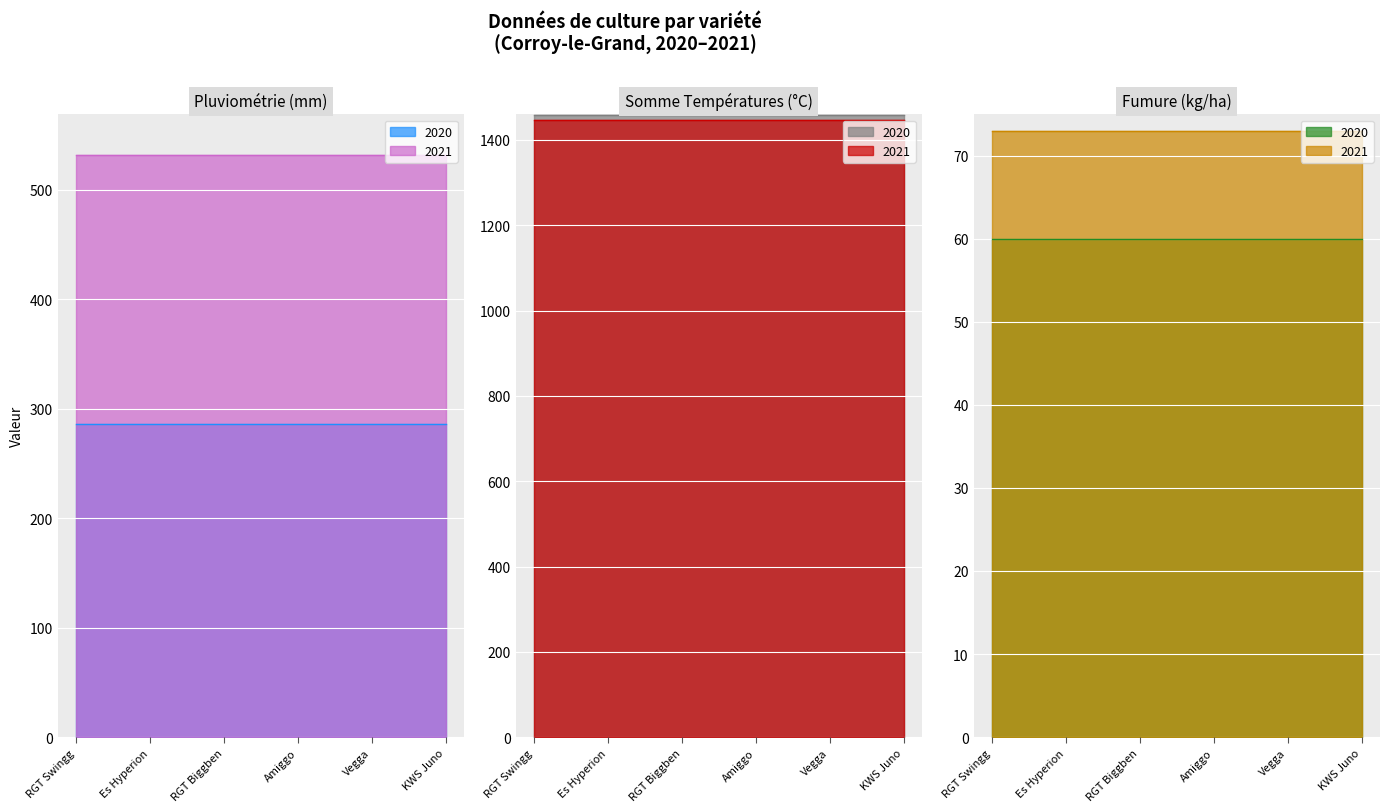

What is the total value across all series at KWS Juno?

3855